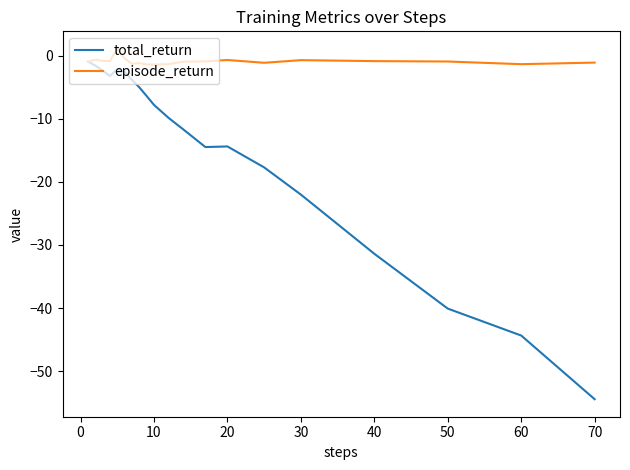

Which series has the largest total across all categories?

episode_return